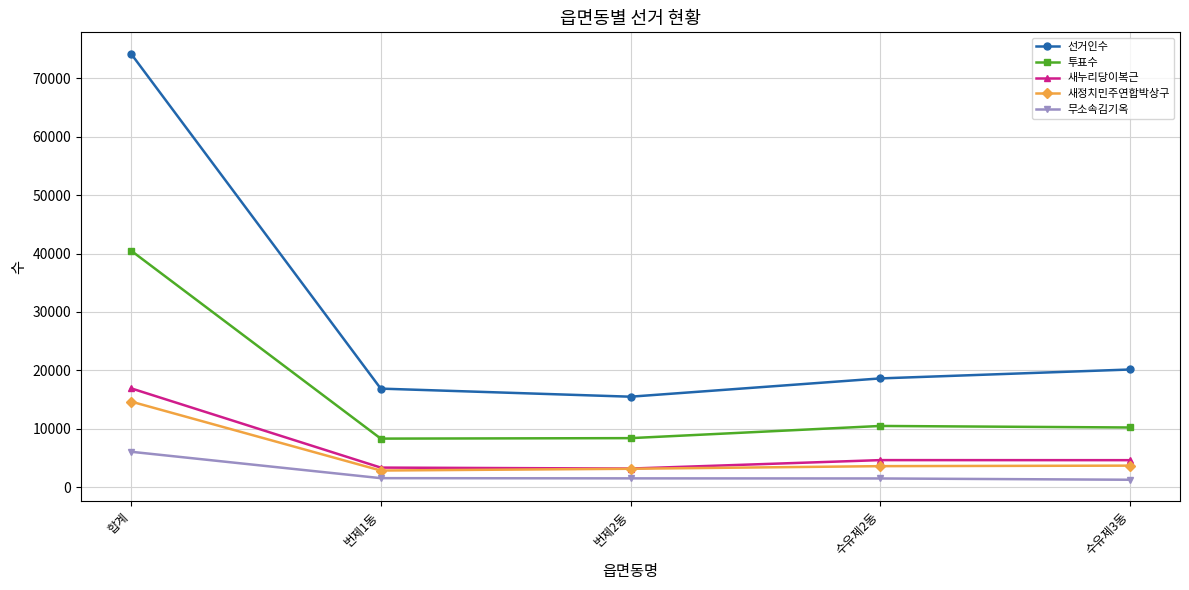

What is the approximate value of 투표수 at 합계?

40503